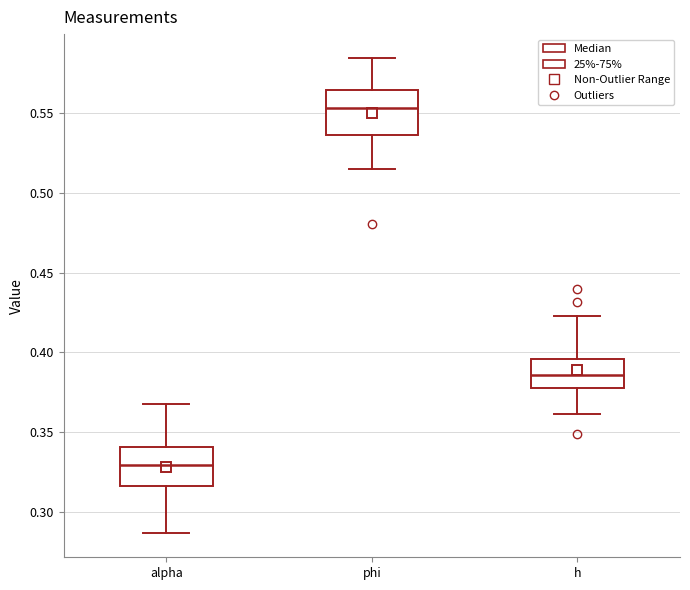

Where is the lower edge of the box for alpha on the y-axis? The values are not printed on the chart, so give them approximately, as read against the axis.

0.315